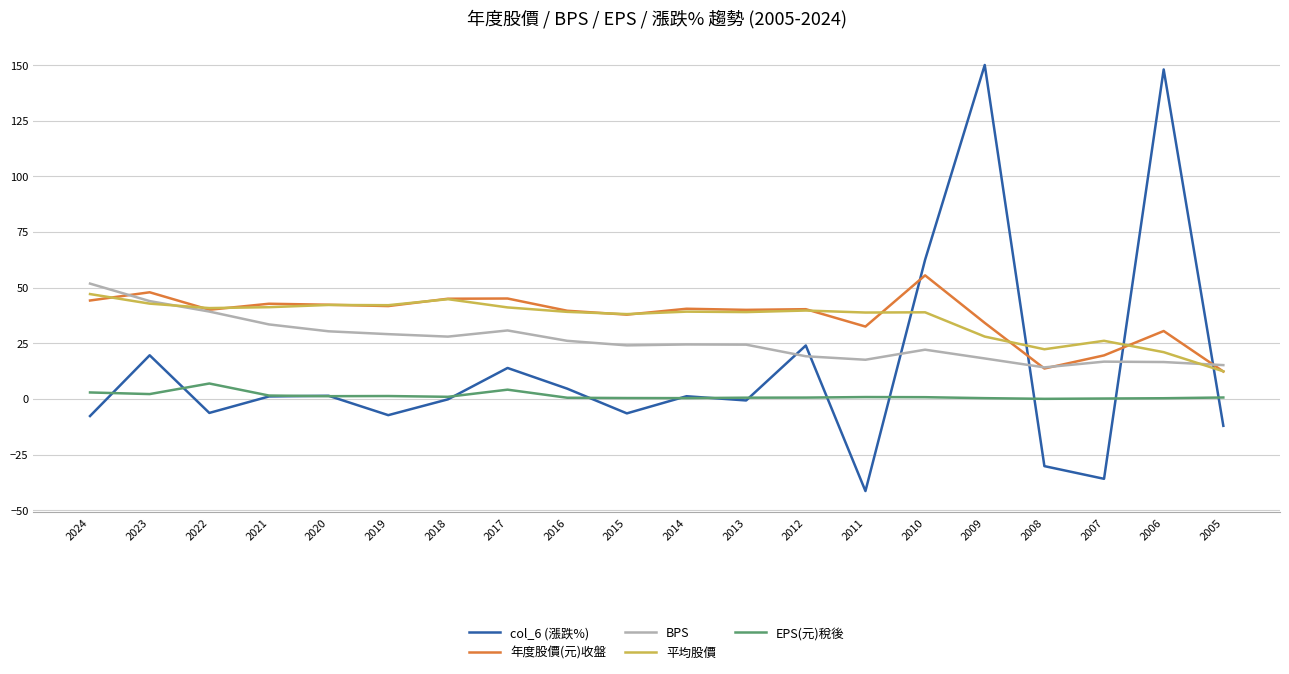

True or false: EPS(元)稅後 and 平均股價 intersect in this chart.

False